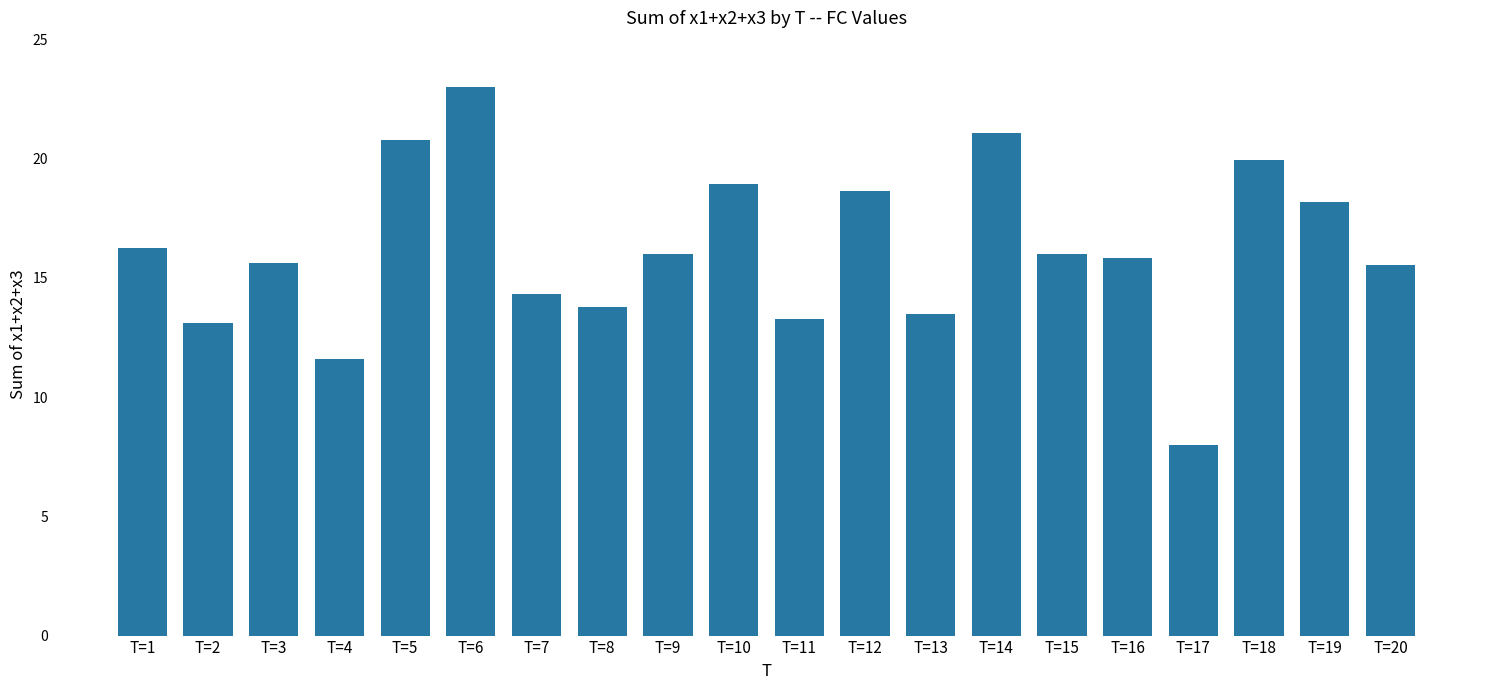

The chart shows a value of 20.8 at T=5. True or false?

True